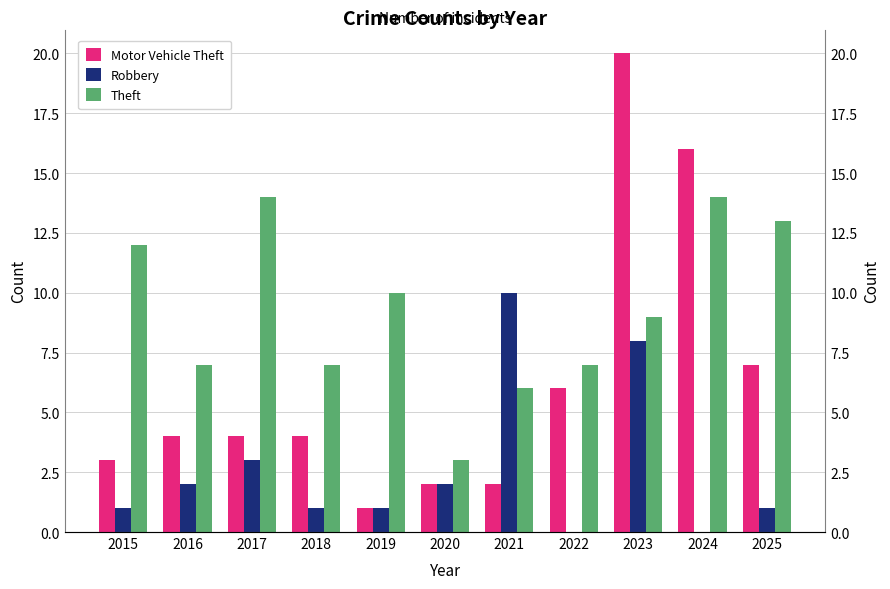

How many data points in Robbery are less than 1?

2